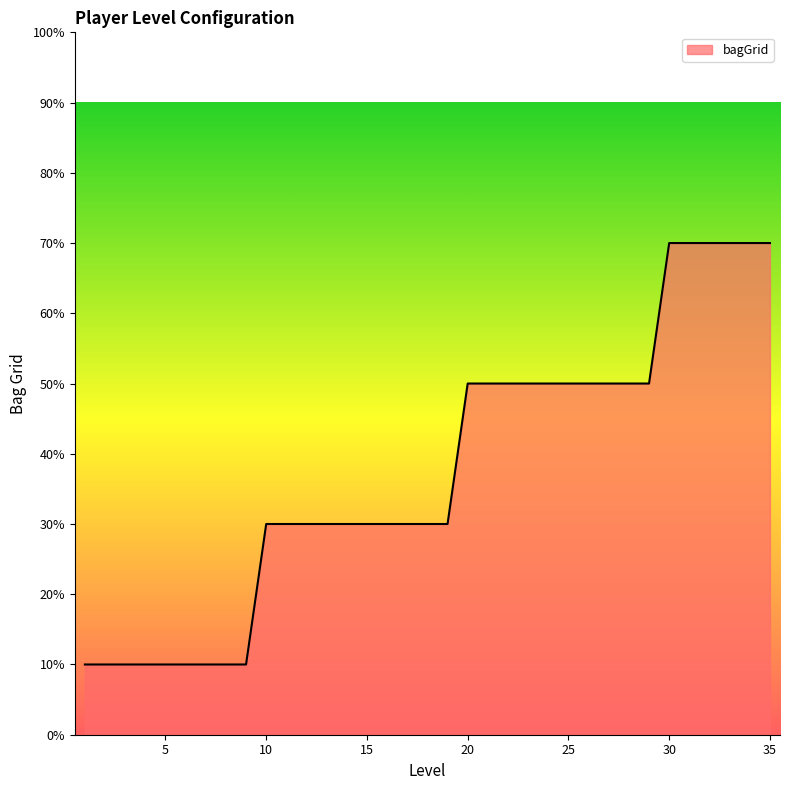

Does the chart display data point markers on the line(s)?

No